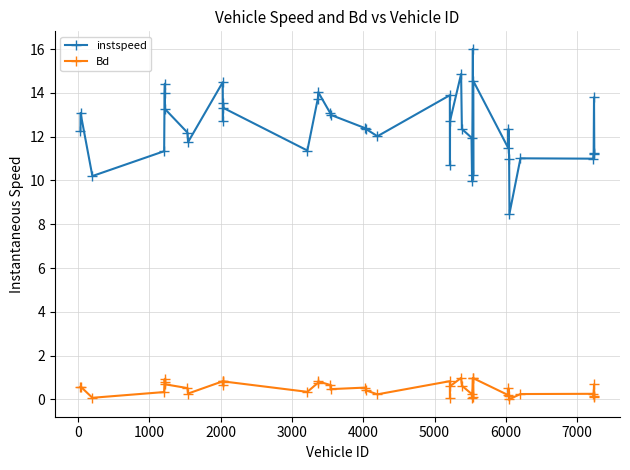

What is the value of the Bd point at the 31st from the left?

1.0